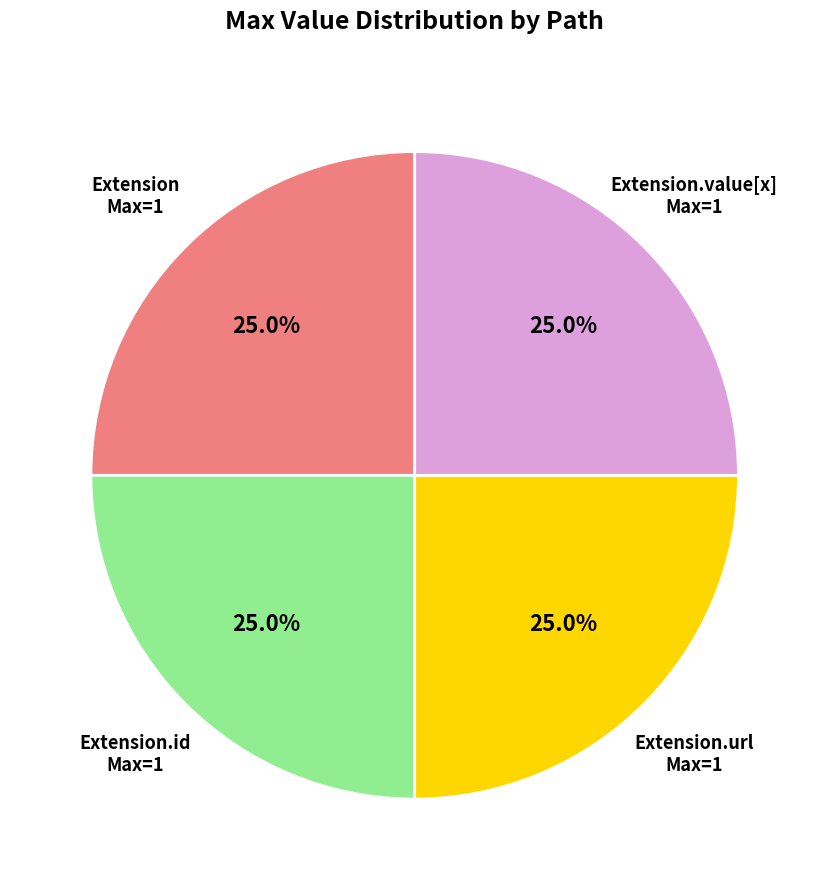

Is there a majority slice in this chart?

No